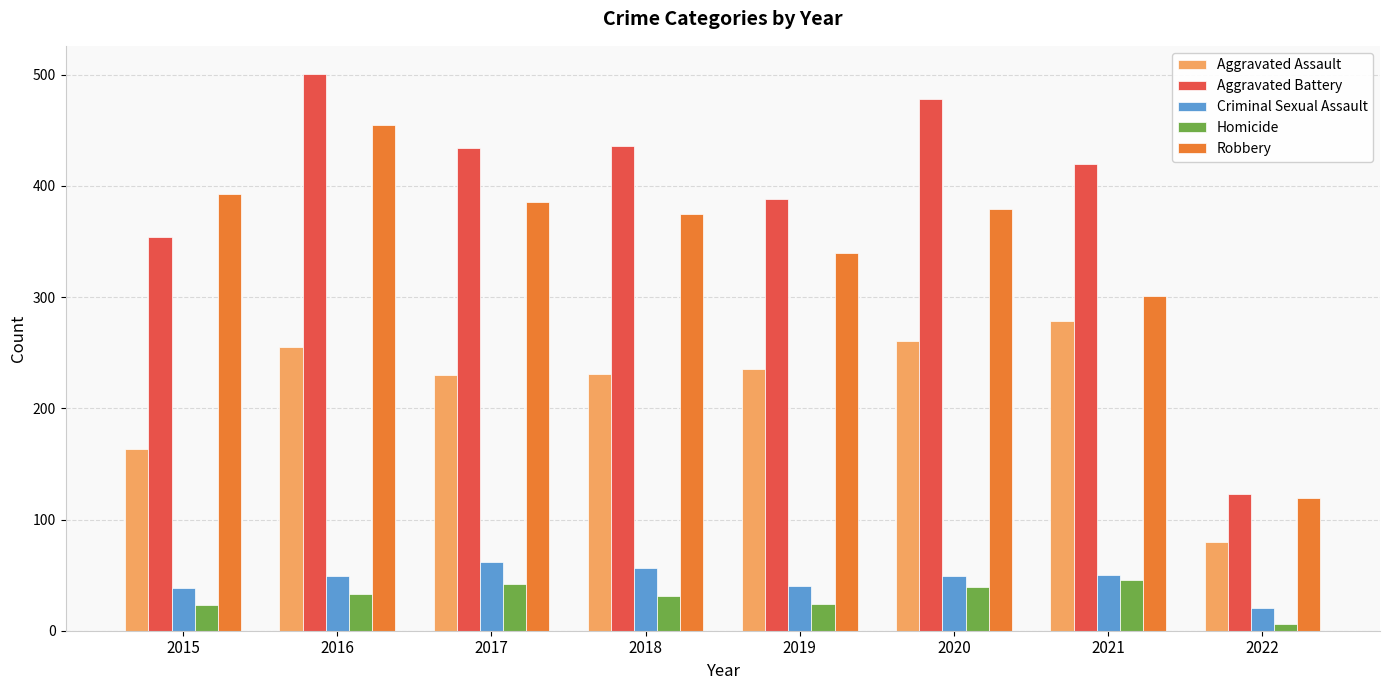

What is the approximate value of Criminal Sexual Assault at 2022, to the nearest 10?

20